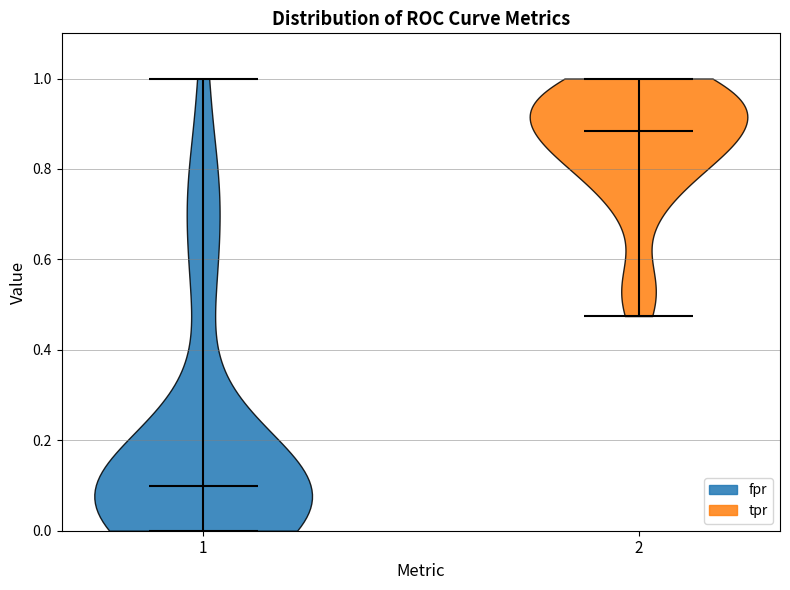

Which violin has the highest median line?

2